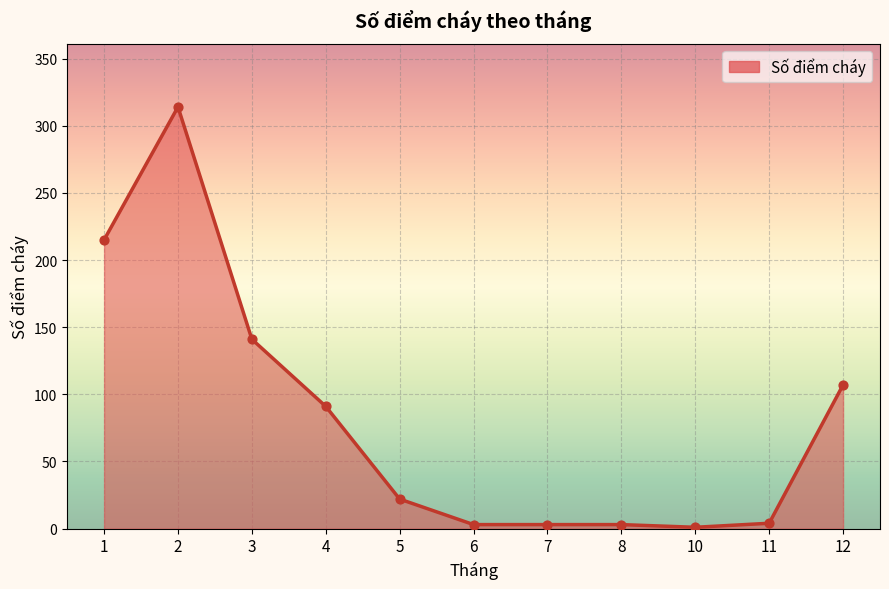

Which has a higher value, 10 or 5?

5